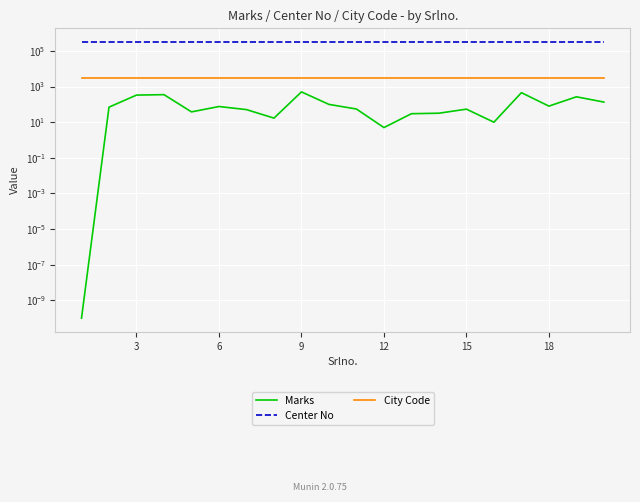

Reading right to left, what are all the values shown in this chart?

Marks: 135.0	267.0	80.0	455.0	10.0	54.0	32.0	30.0	5.0	55.0	100.0	503.0	17.0	51.0	76.0	38.0	352.0	333.0	70.0	0.0
Center No: 312702.0	312702.0	312702.0	312702.0	312702.0	312702.0	312702.0	312702.0	312702.0	312702.0	312702.0	312702.0	312702.0	312702.0	312702.0	312702.0	312702.0	312702.0	312702.0	312702.0
City Code: 3127.0	3127.0	3127.0	3127.0	3127.0	3127.0	3127.0	3127.0	3127.0	3127.0	3127.0	3127.0	3127.0	3127.0	3127.0	3127.0	3127.0	3127.0	3127.0	3127.0